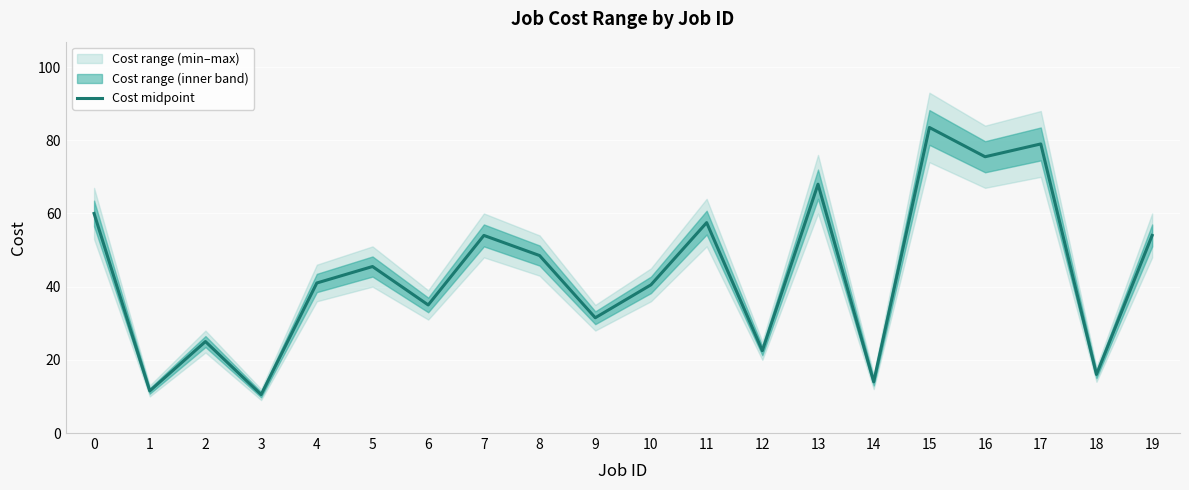

What is the value of the 1st point from the left?

60.0